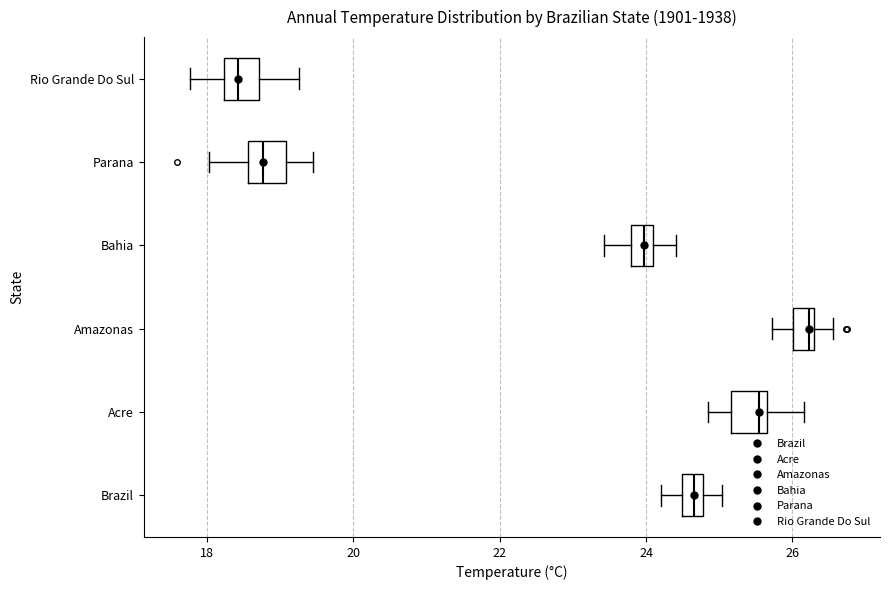

Which box's median line is the furthest to the right?

Amazonas